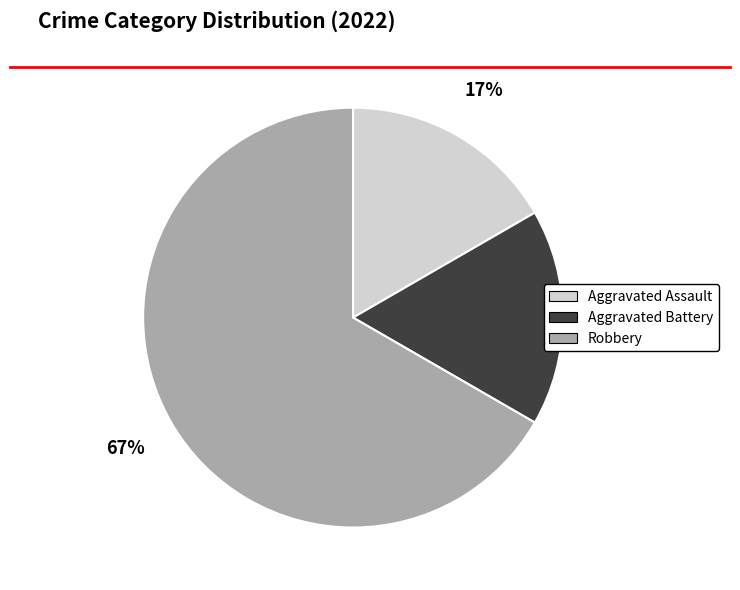

Count the number of slices in the pie.

3